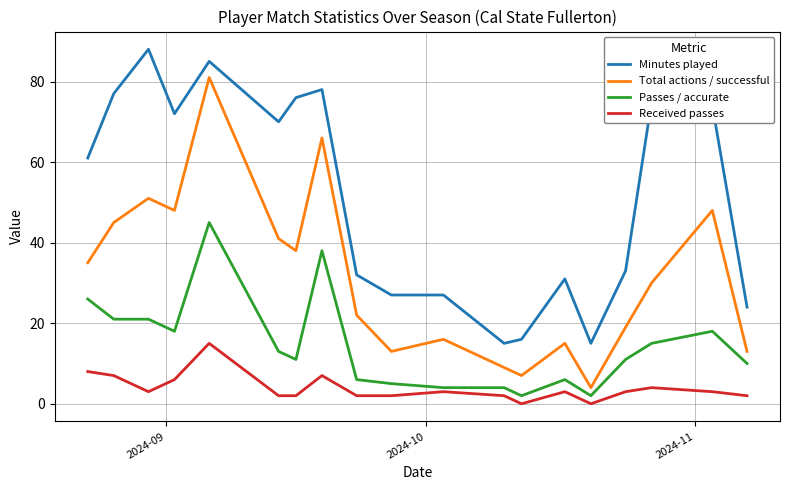

What is the maximum value for Received passes?

15